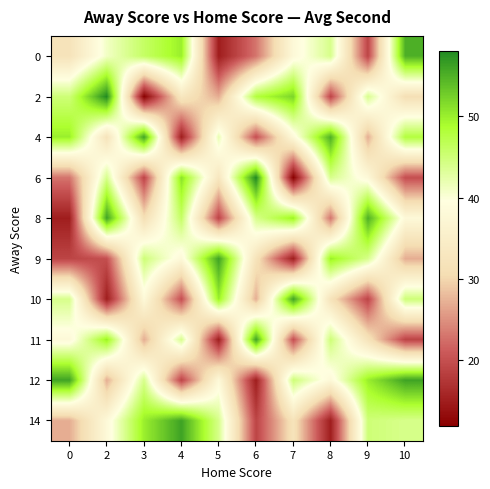

At which category is the sum across all series the highest?

10